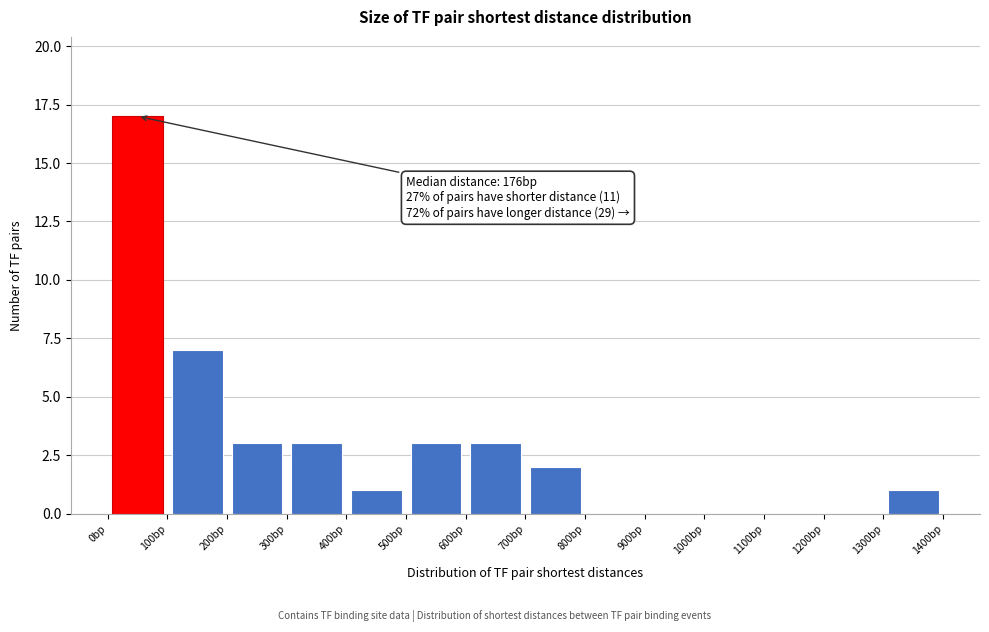

Over which range of the x-axis is the bar tallest?

0 to 100